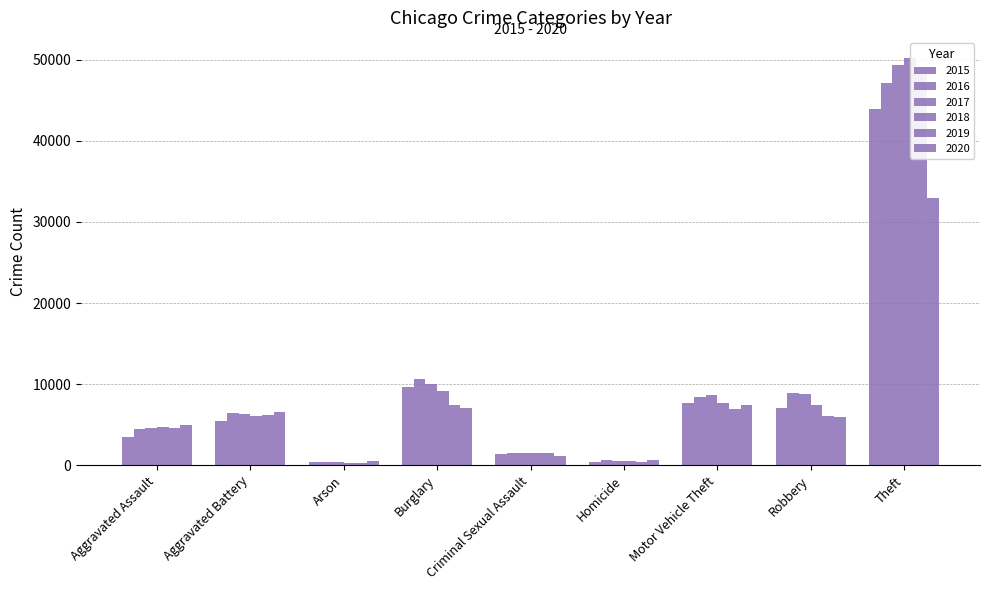

List the series in order of their peak value, lowest first.

2020, 2015, 2016, 2019, 2017, 2018